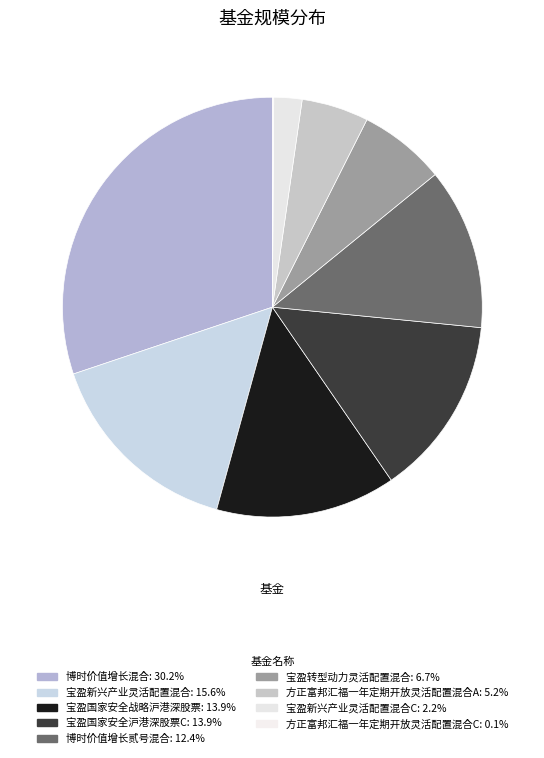

Does any single category account for the majority?

No